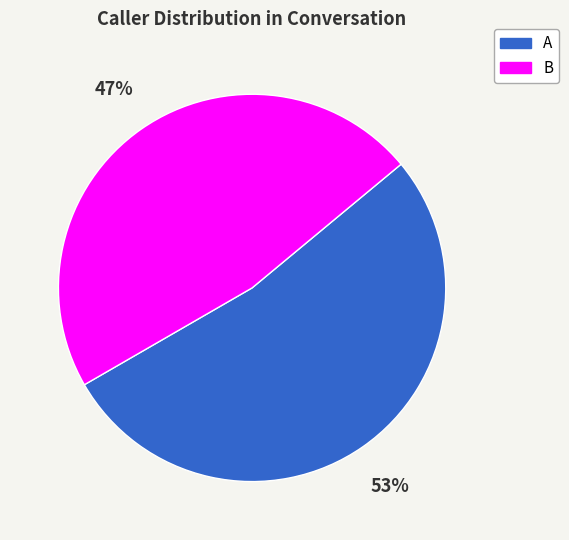

To the nearest percent, what portion does A represent?

53%